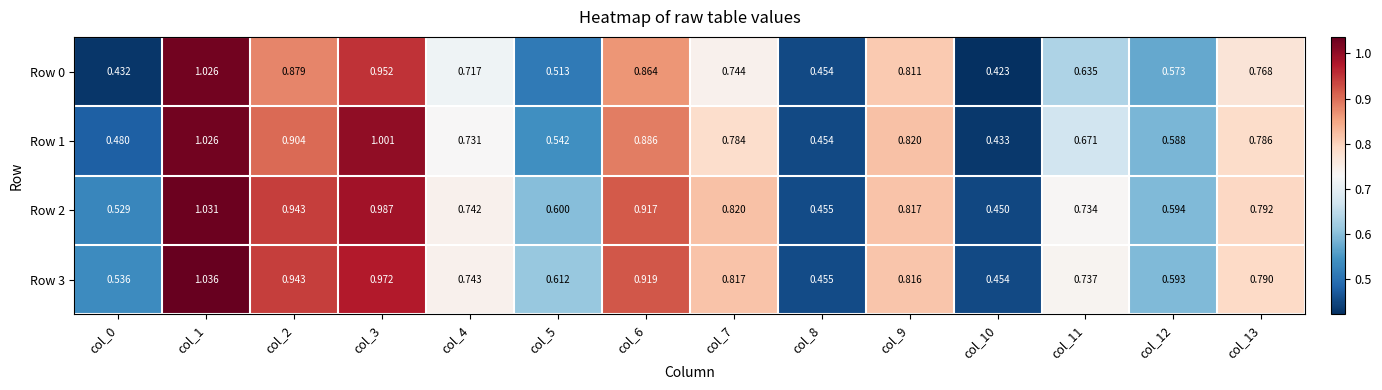

At how many categories does at least one series exceed 0?

14